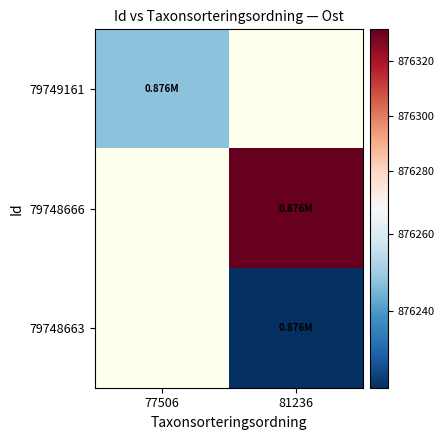

Where does the 79748666 series first go above 876331?

81236